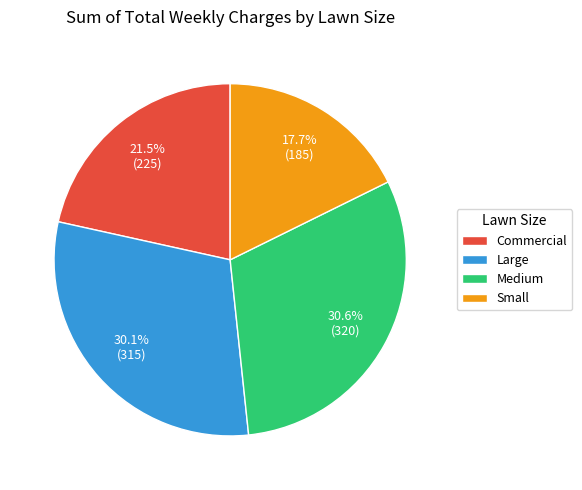

To the nearest percent, what percentage of the pie is Small?

18%